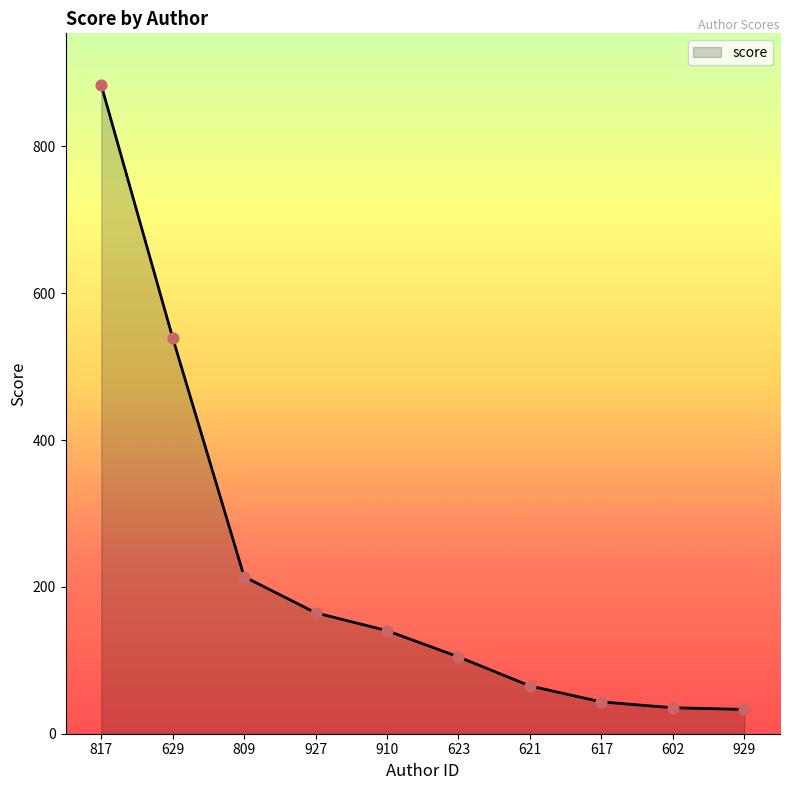

Which has a higher value, 629 or 910?

629